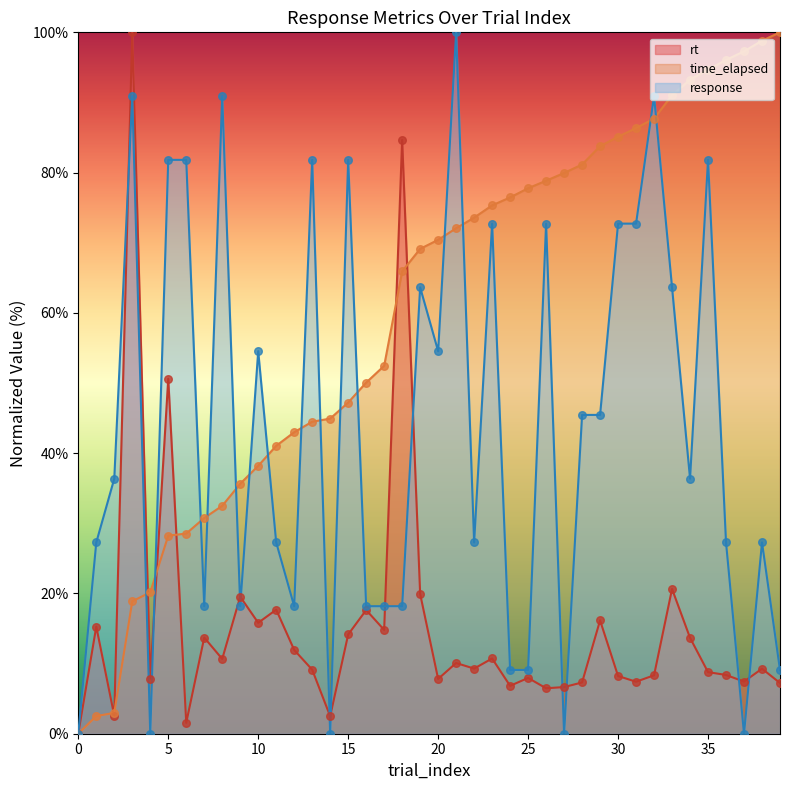

Is the value of response at 32 greater than the value of trial_index at 38?

No